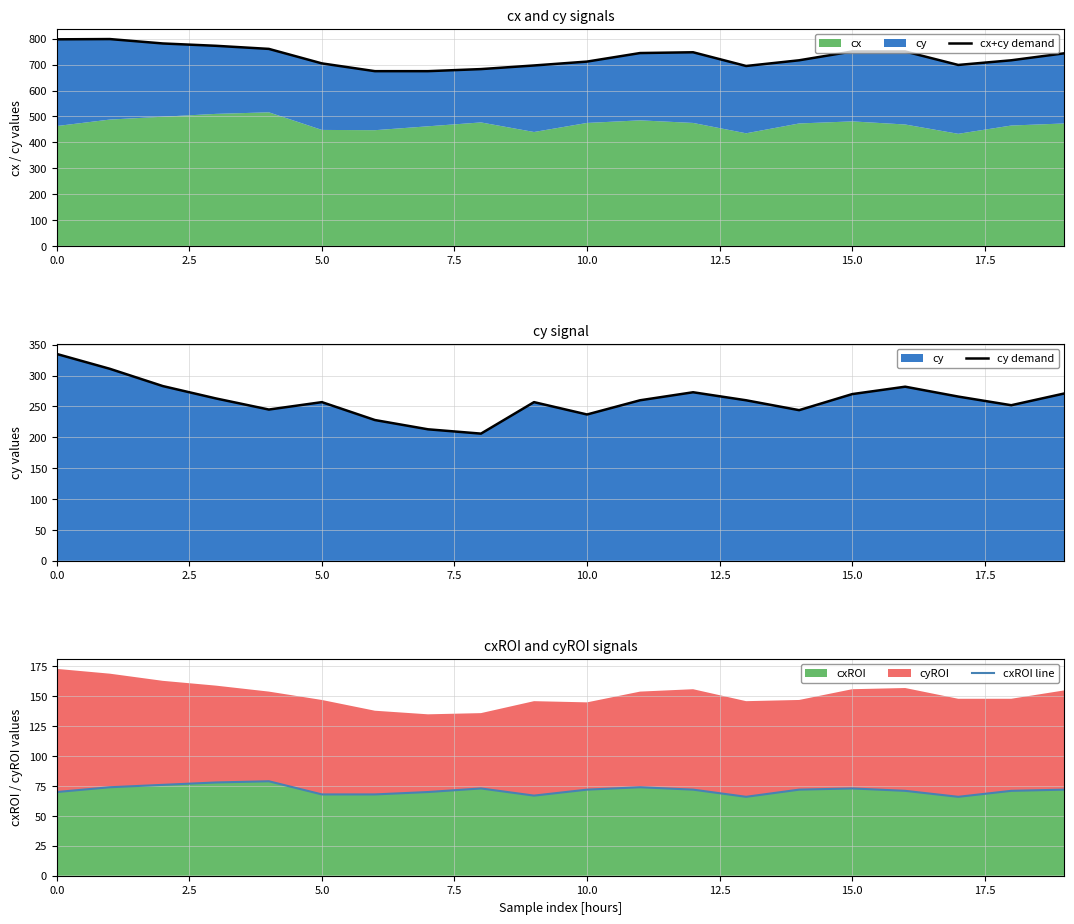

The cxROI line series shows 96 at 17. True or false?

False